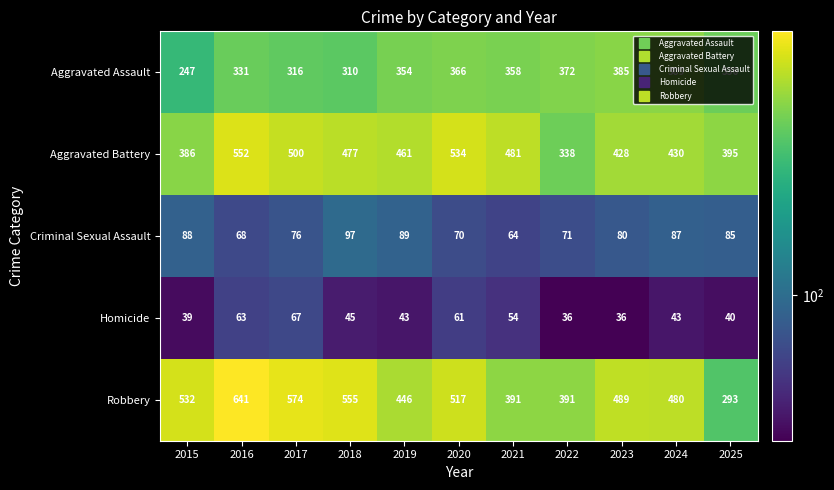

Rank the categories by Aggravated Assault value from highest to lowest.

2024, 2023, 2022, 2020, 2021, 2019, 2025, 2016, 2017, 2018, 2015